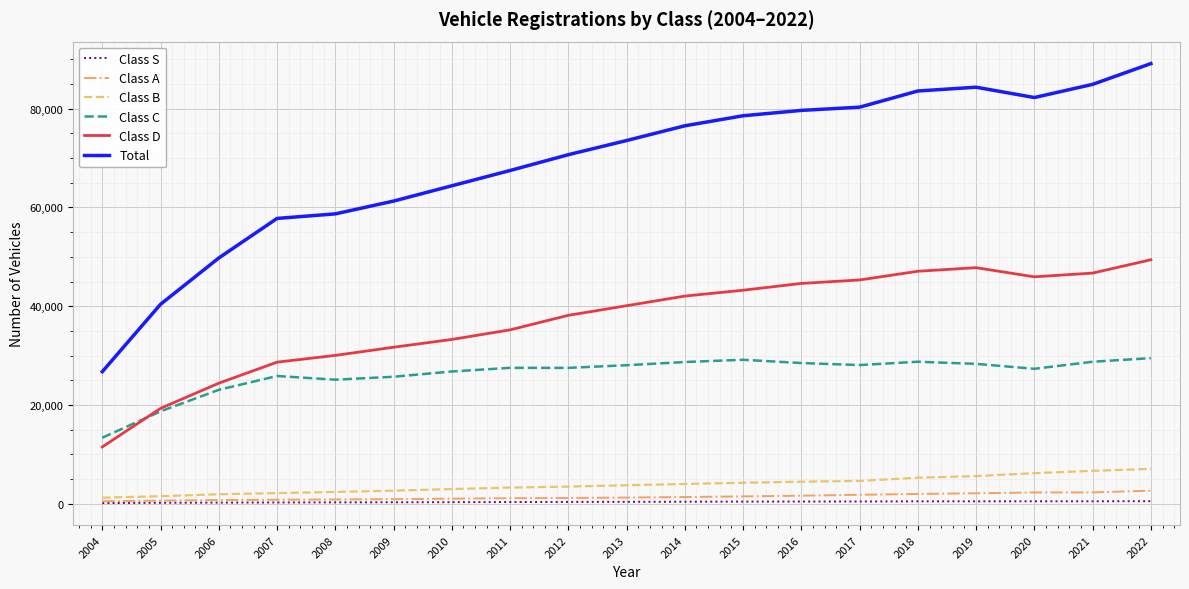

Rank the series at 2016 from highest to lowest value.

Total, Class D, Class C, Class B, Class A, Class S